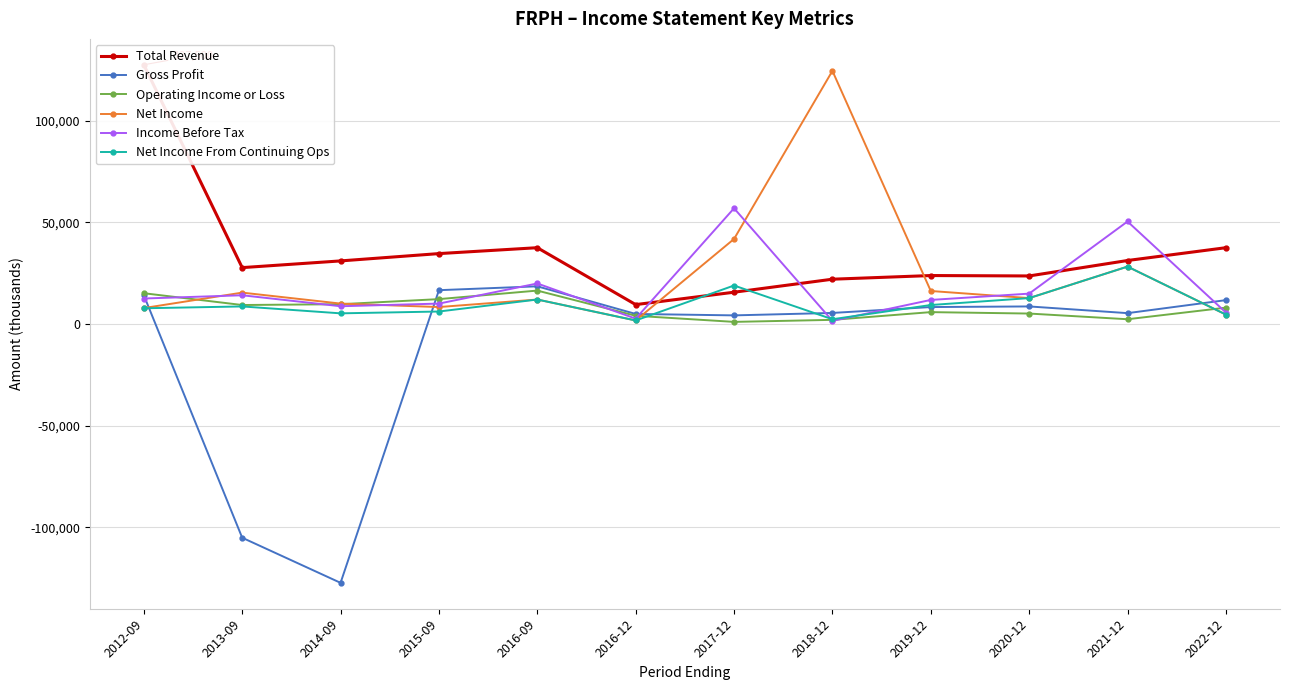

Where is the first local minimum for Net Income?

2015-09